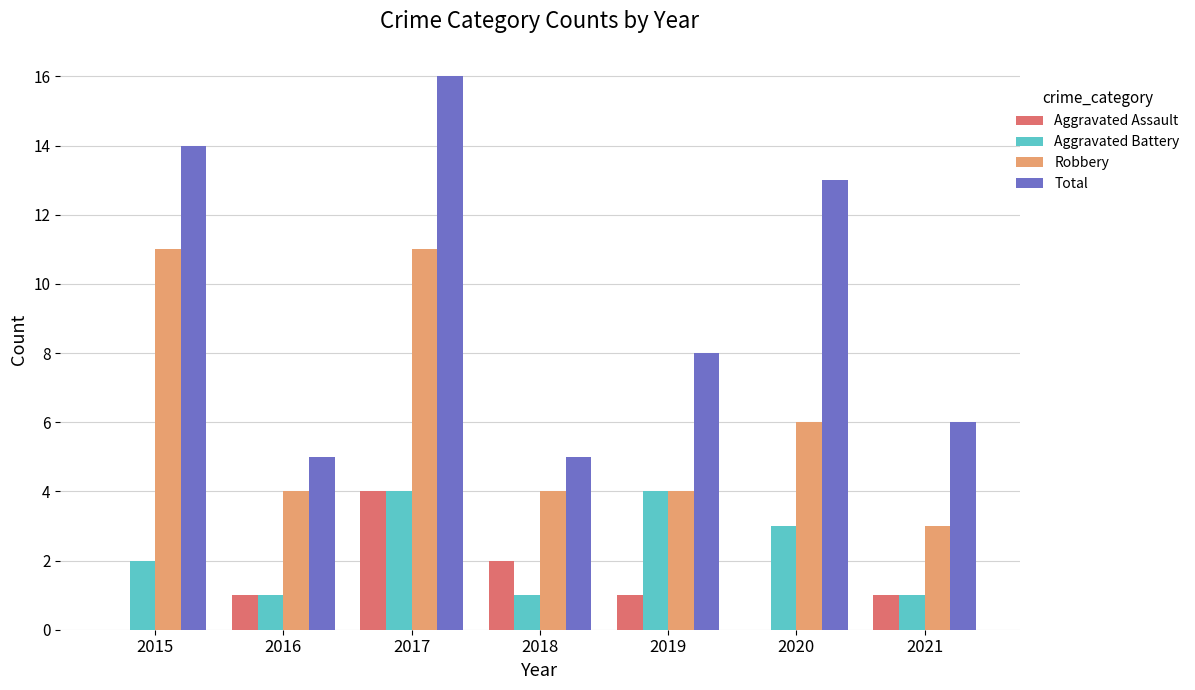

What is the total value across all series at 2018?

12